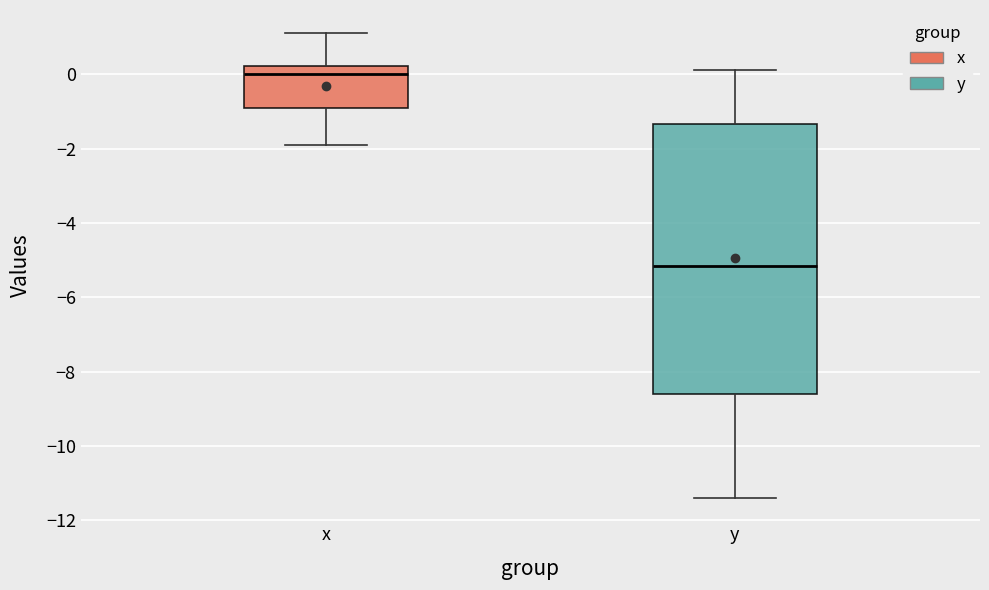

Reading left to right, transcribe this box plot: for each box, give where its median line is, the range the box spans, and where its two whiskers end, as read against the y-axis. The values are not printed on the chart, so give them approximately, as read against the axis.

x: median 0.0, box -0.8 to 0.2, whiskers -1.8 to 1.2
y: median -5.2, box -8.6 to -1.4, whiskers -11.4 to 0.2